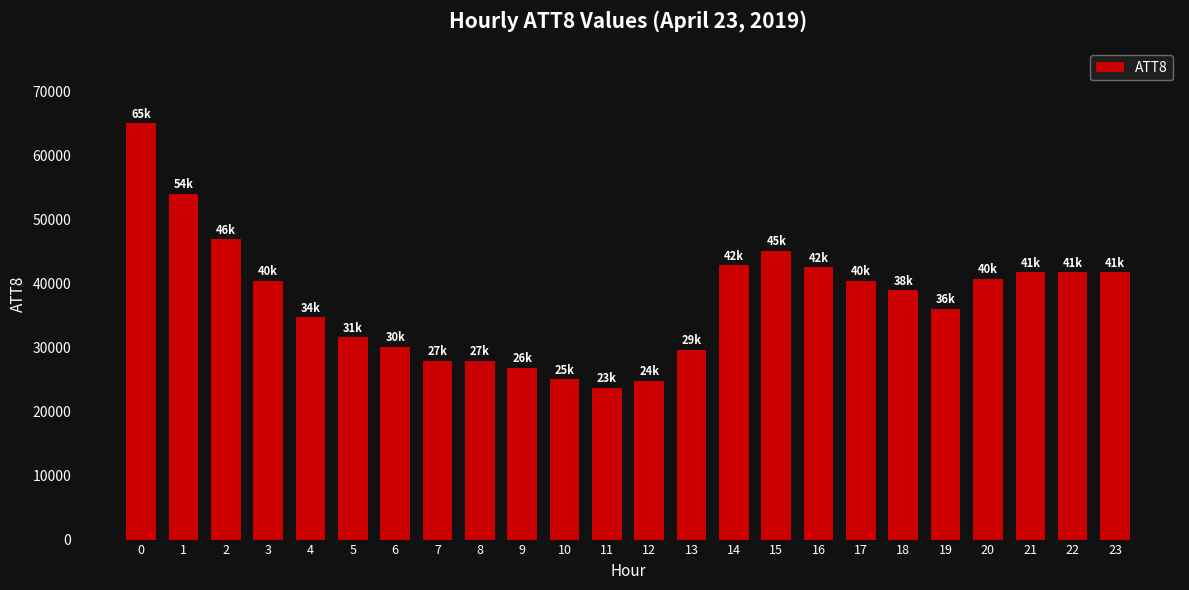

What is the greatest value displayed?

65000